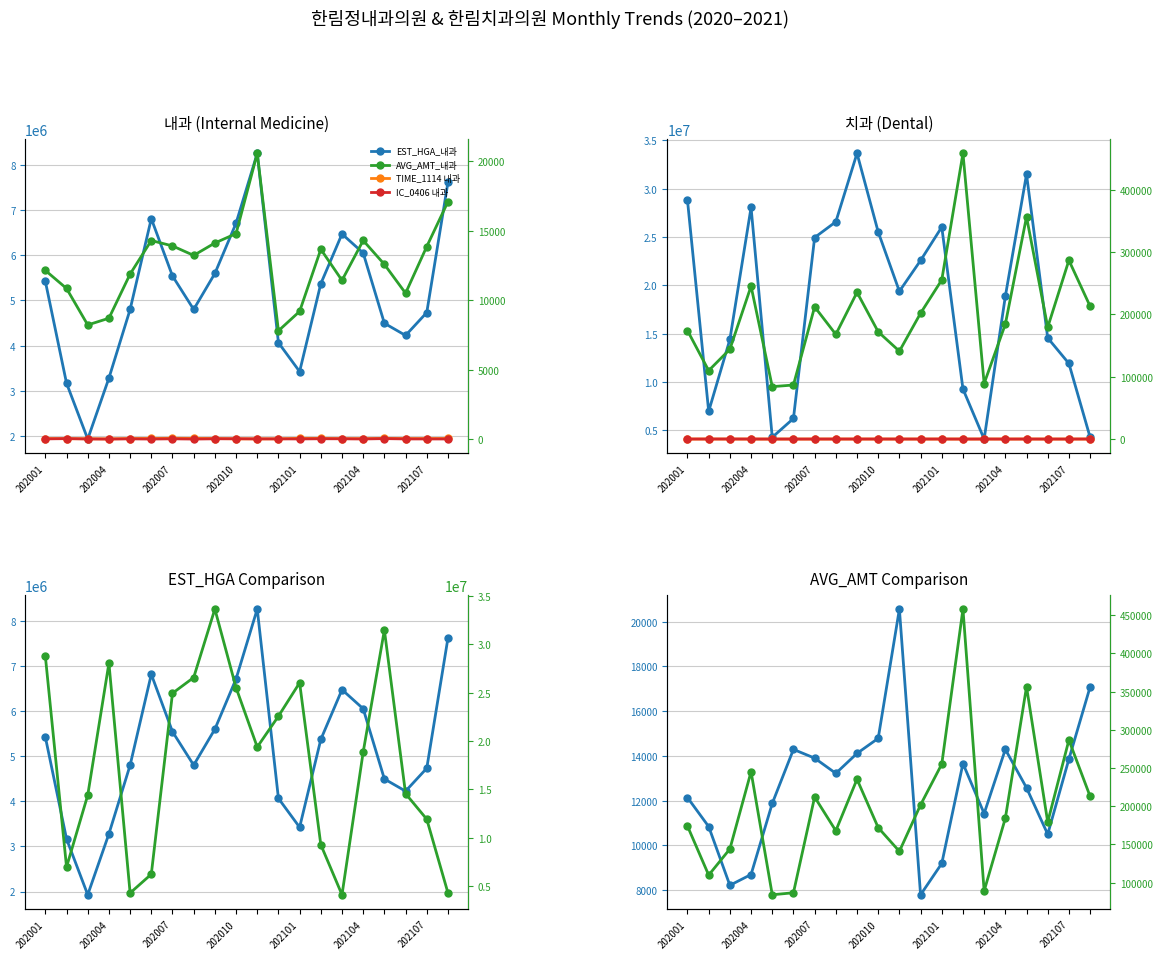

At which label does EST_HGA_치과 first exceed 19385330?

202001